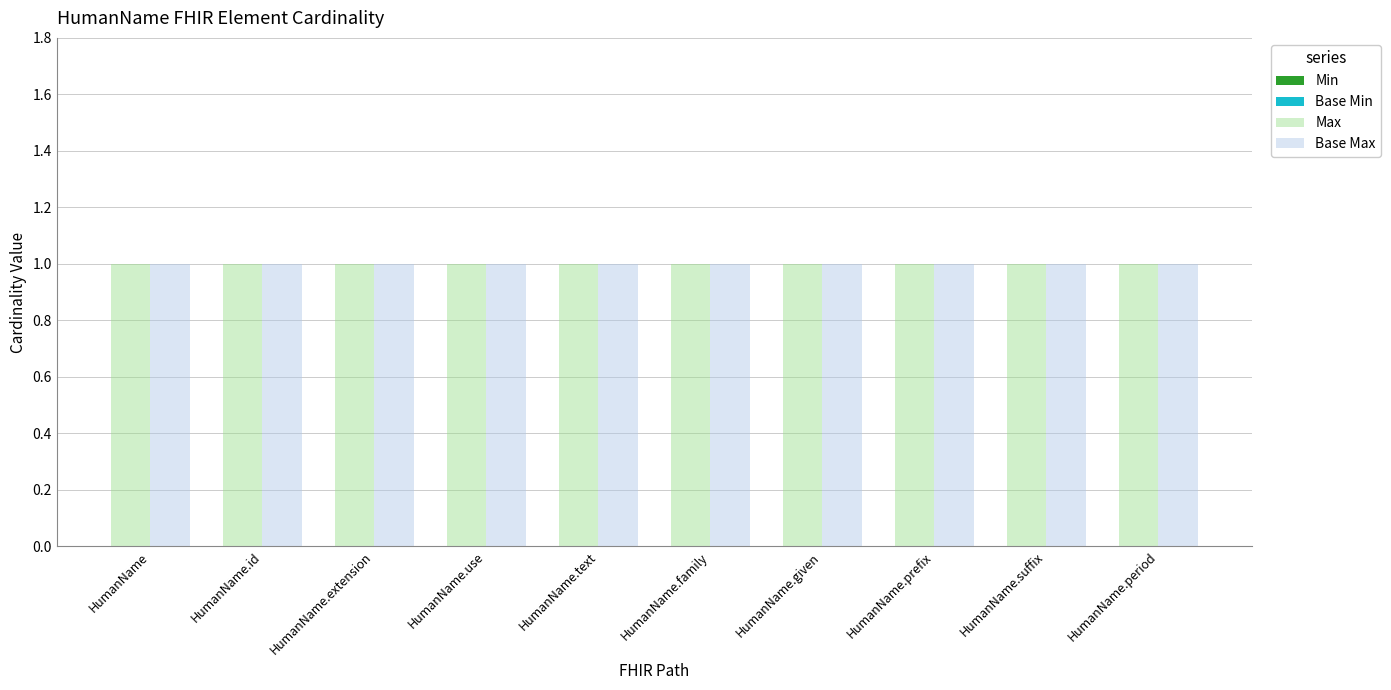

What is the sum of all Base Max values?

10